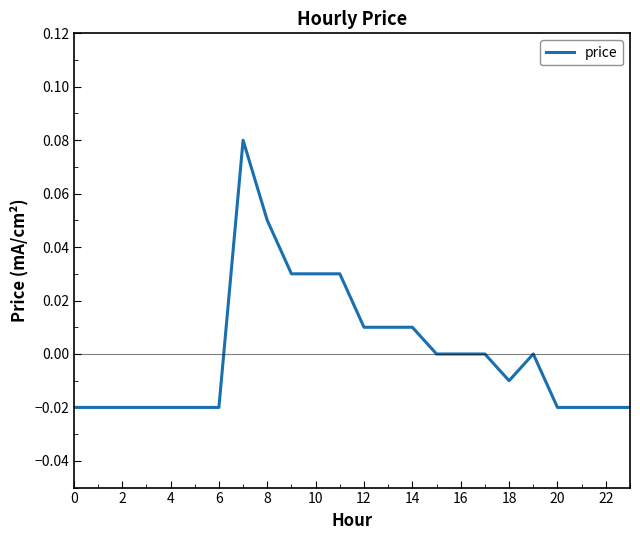

Does the chart have visible grid lines?

No